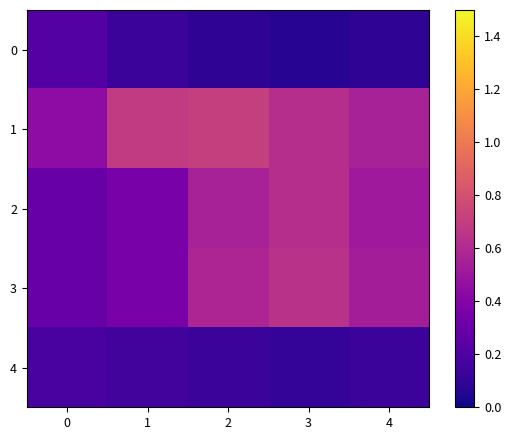

Between 0 and 3, which series saw the biggest shift?

row_3